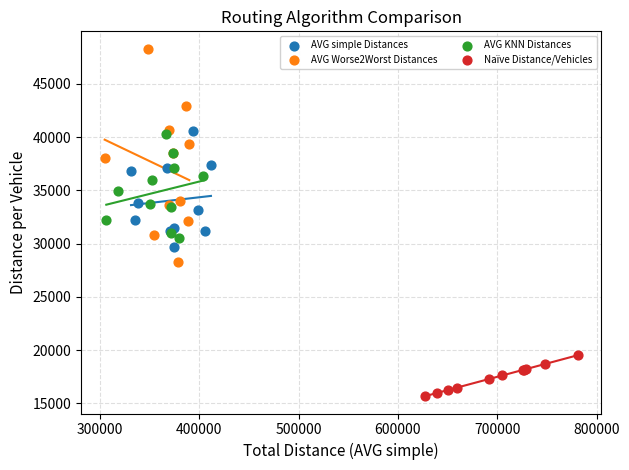

Which series has the widest spread of Y values?

AVG Worse2Worst Distances